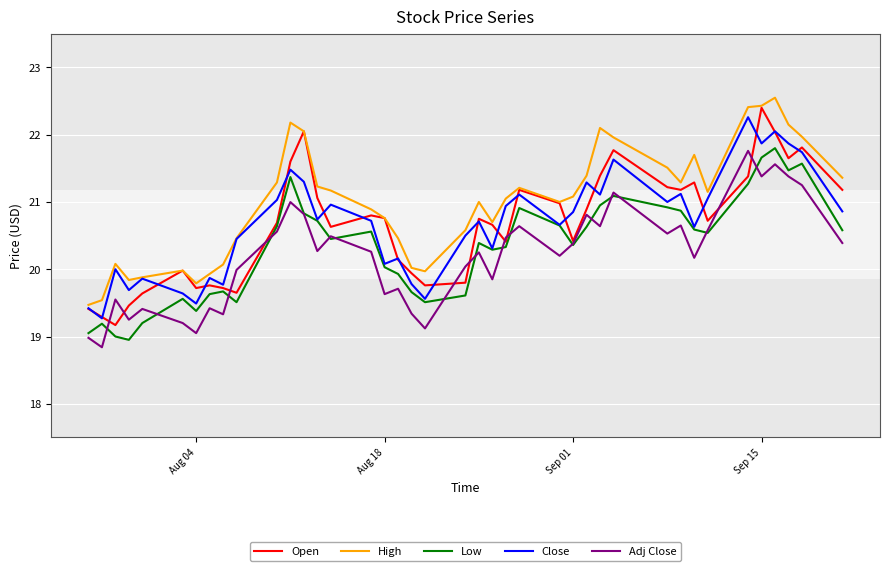

Which series has the largest total across all categories?

High